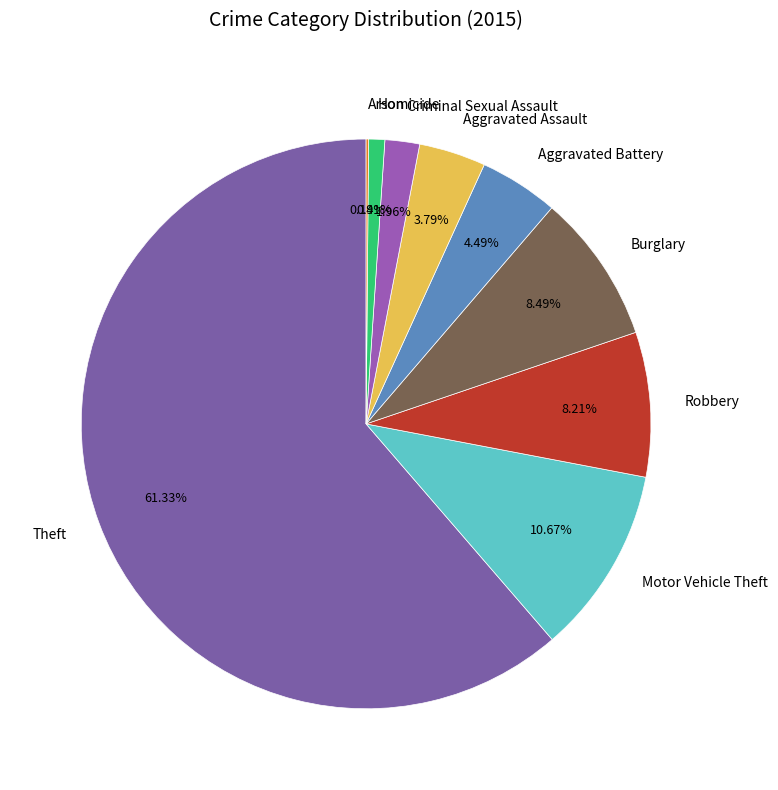

Which slice is the largest?

Theft